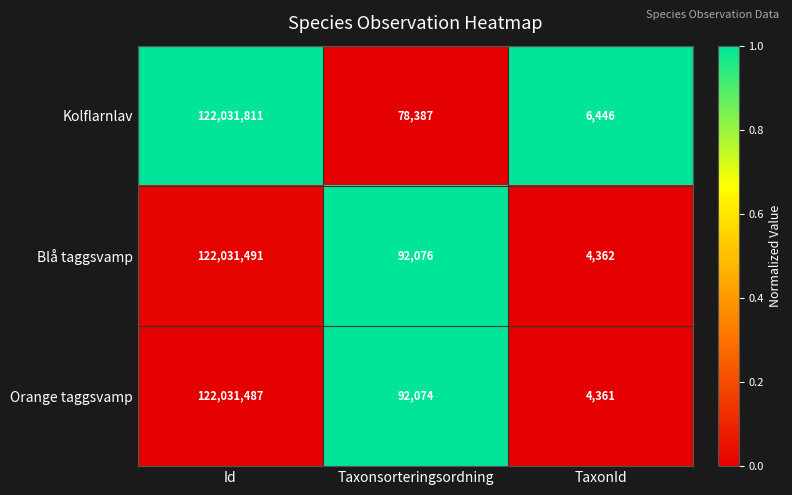

Reading right to left, list all the values displayed in this chart.

Kolflarnlav: 6446	78387	122031811
Blå taggsvamp: 4362	92076	122031491
Orange taggsvamp: 4361	92074	122031487